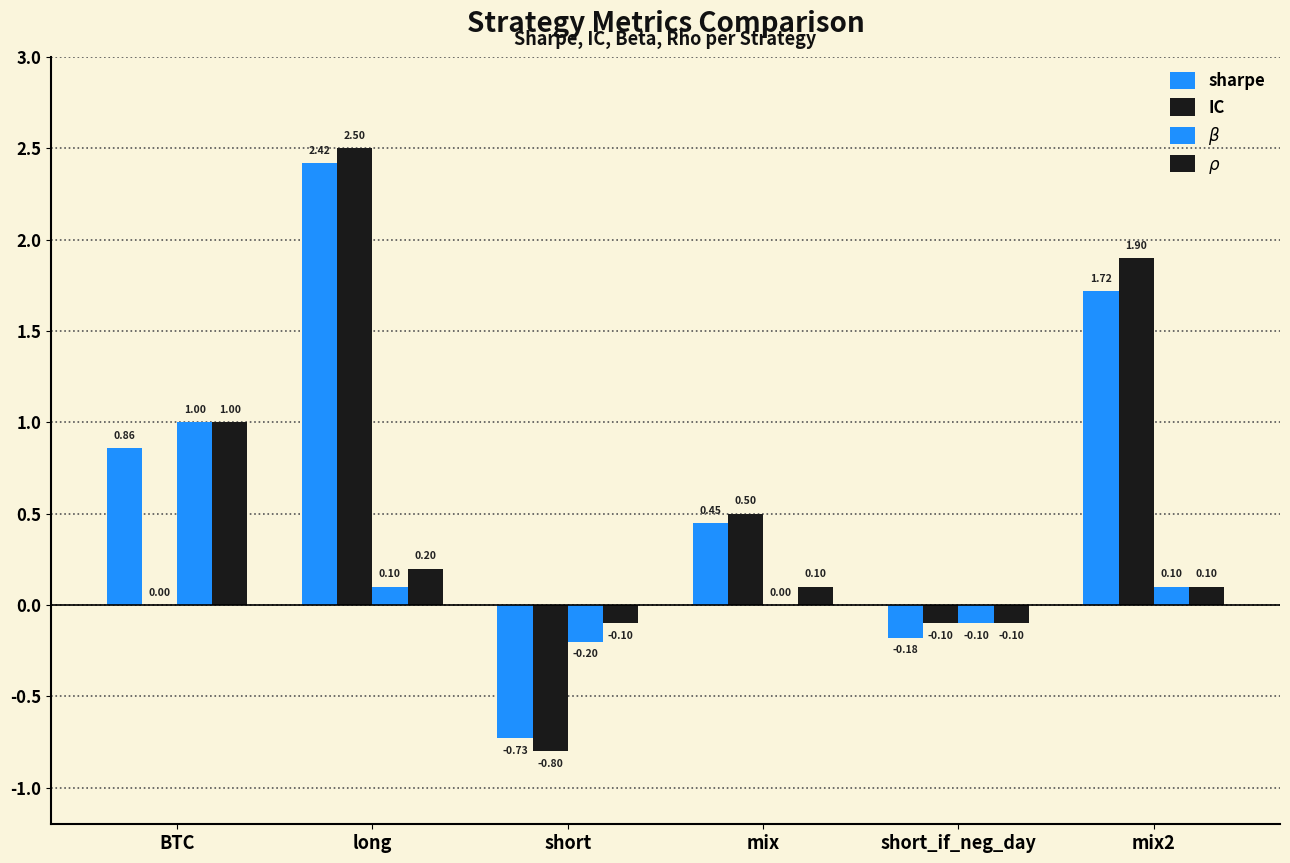

How many series are shown in this chart?

4